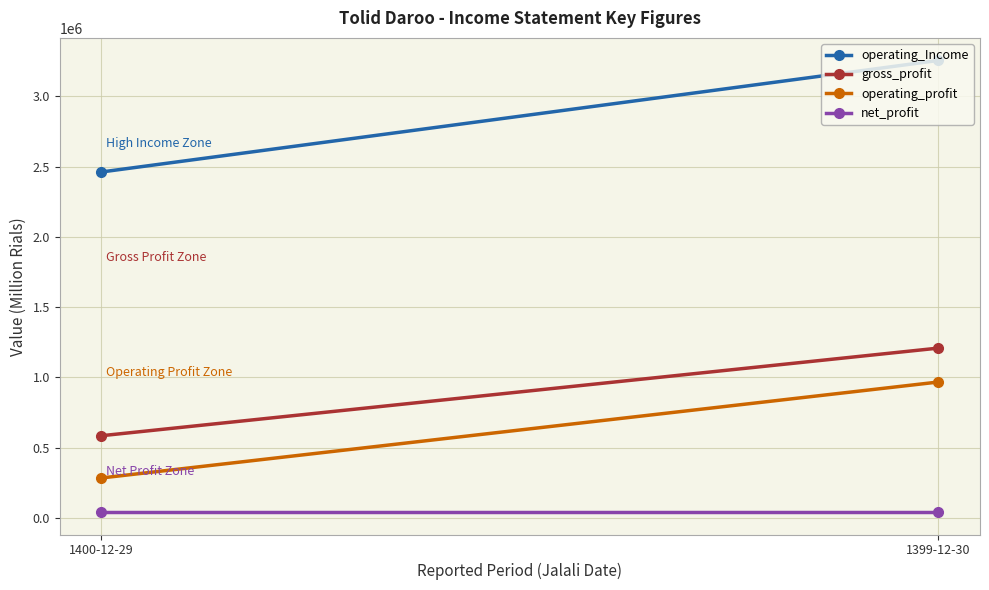

What is the lowest value of the operating_profit series?

283884